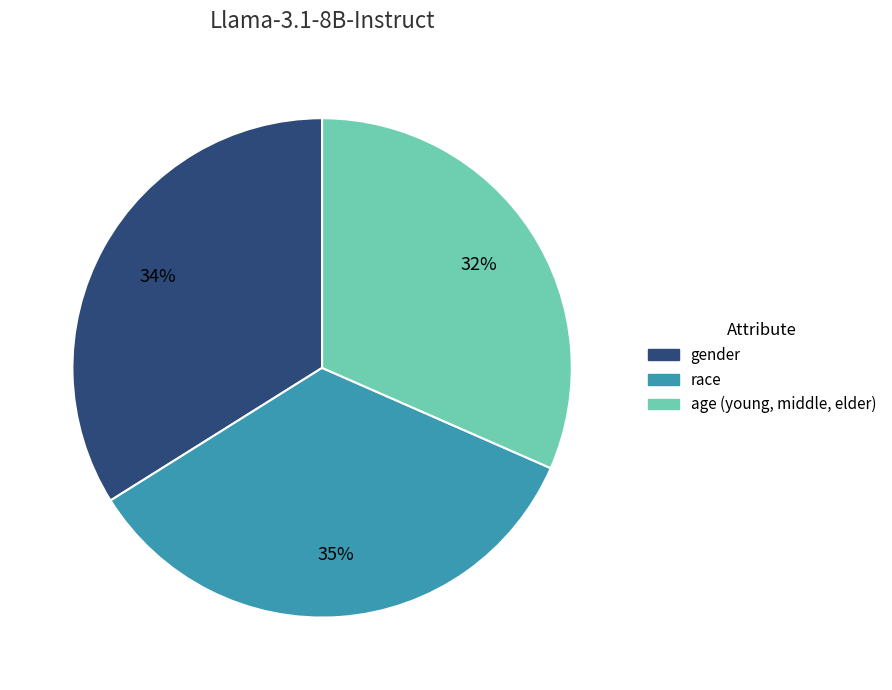

Is the sum of gender and age (young, middle, elder) greater than half?

Yes